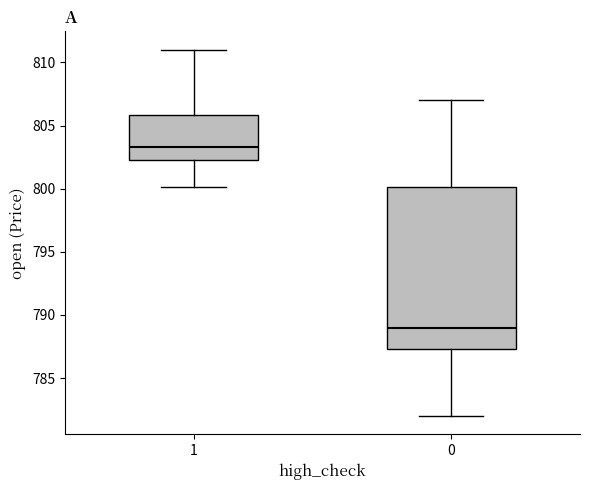

Reading left to right, read every box against the y-axis: the position of its median line, the range the box covers, and the ends of its whiskers. The values are not printed on the chart, so give them approximately, as read against the axis.

1: median 803.5, box 802.5 to 806.0, whiskers 800.0 to 811.0
0: median 789.0, box 787.5 to 800.0, whiskers 782.0 to 807.0